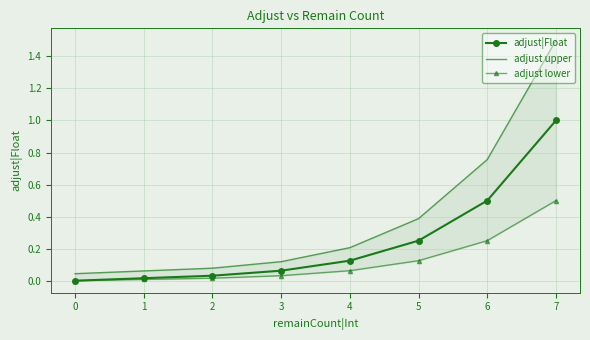

What are all the series names shown in the legend?

adjust|Float, adjust upper, adjust lower